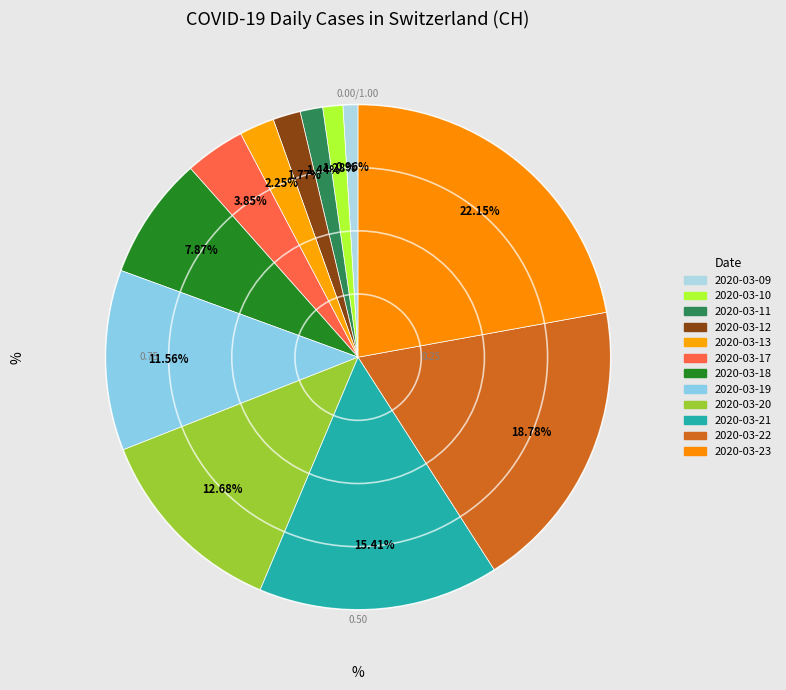

Does any single category account for the majority?

No